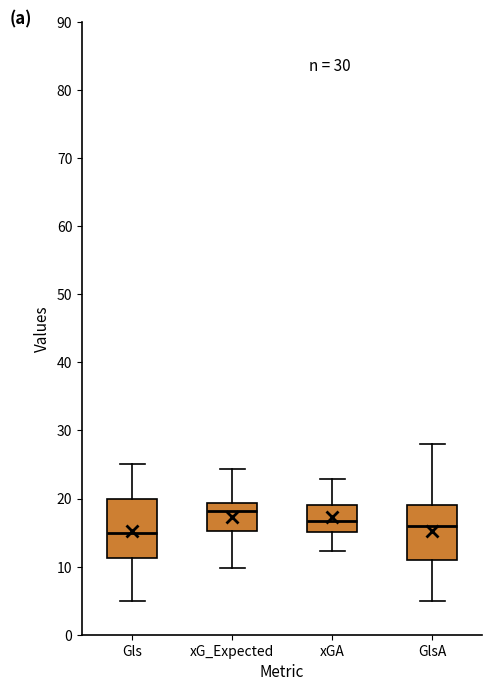

Which box's median line is the highest?

xG_Expected